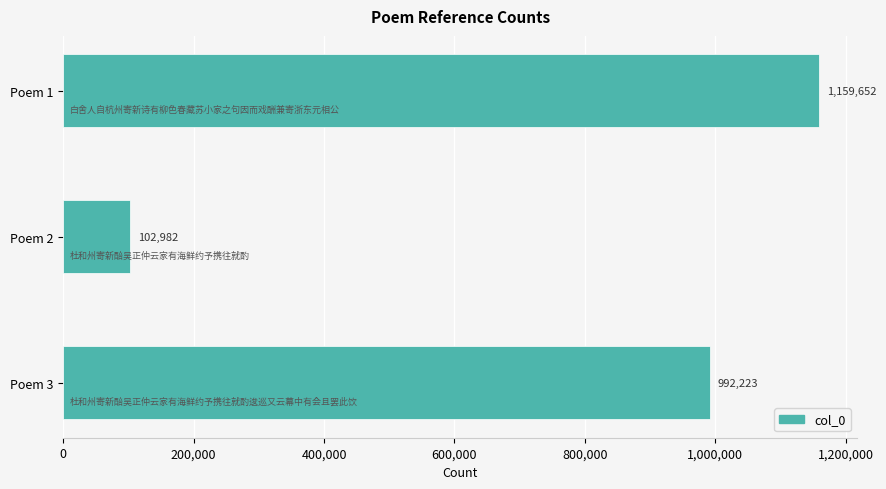

Are the bars horizontal?

Yes